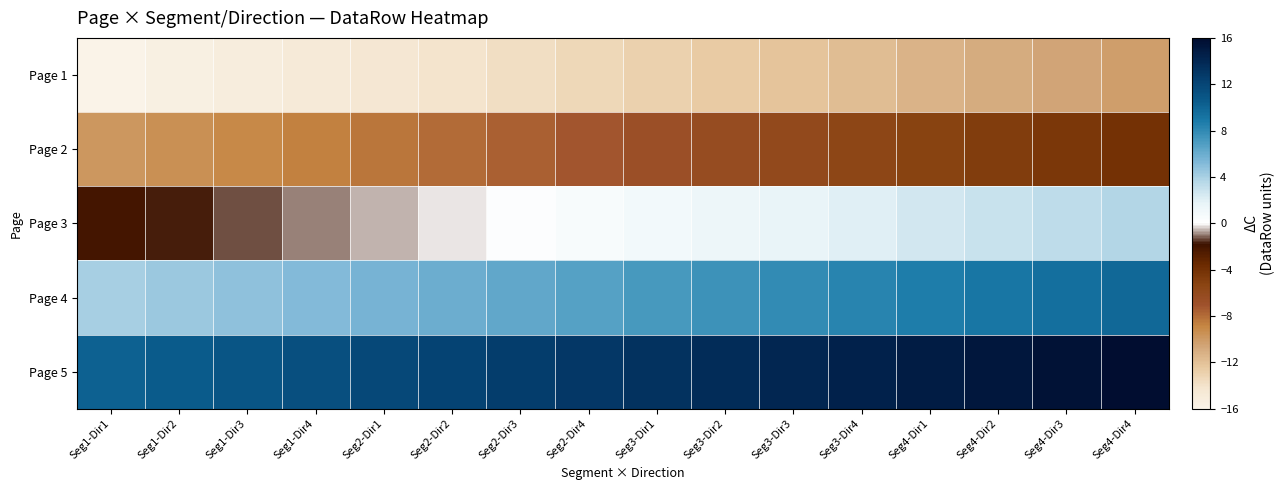

What is the greatest value displayed?

16.0